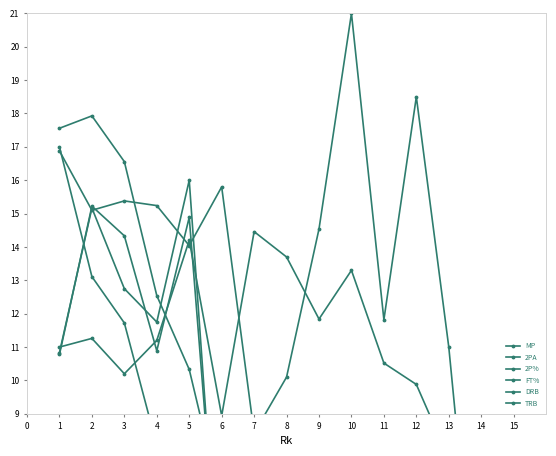

Which series ends up on top after the final intersection of TRB and 2P%?

2P%